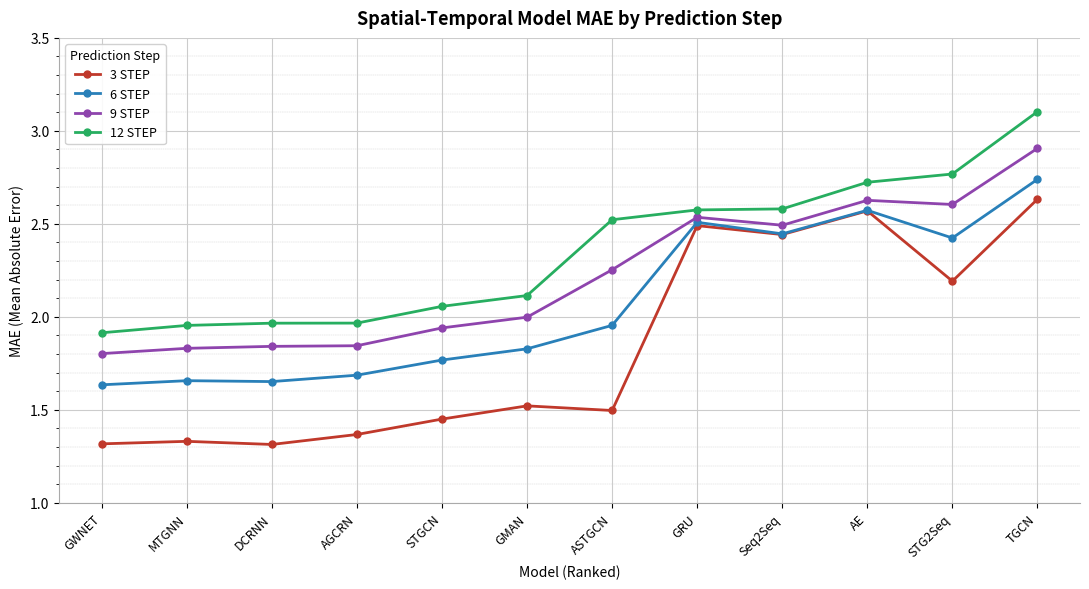

True or false: 3 STEP has more than 0 interior local peaks.

True